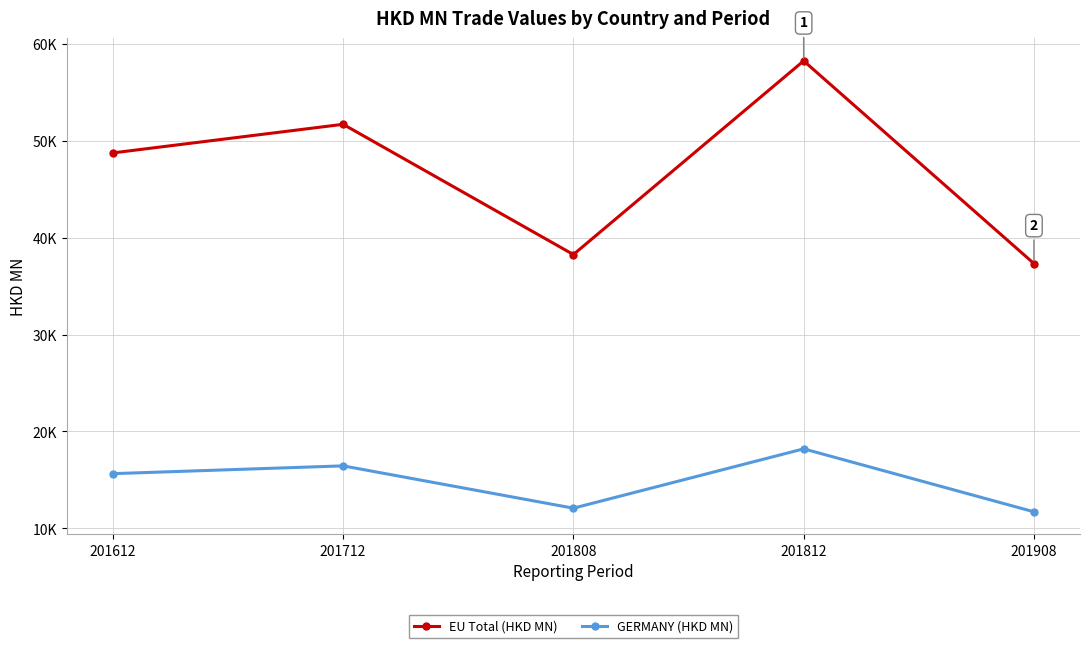

Which series has the largest total across all categories?

EU Total (HKD MN)